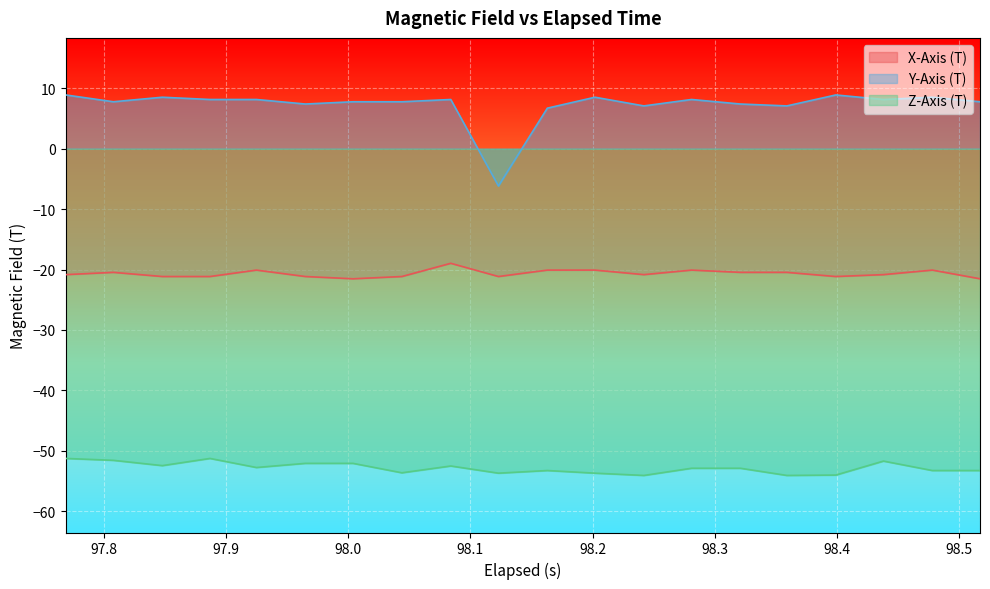

In Z-Axis (T), how many points are lower than both neighbors (excluding endpoints)?

6